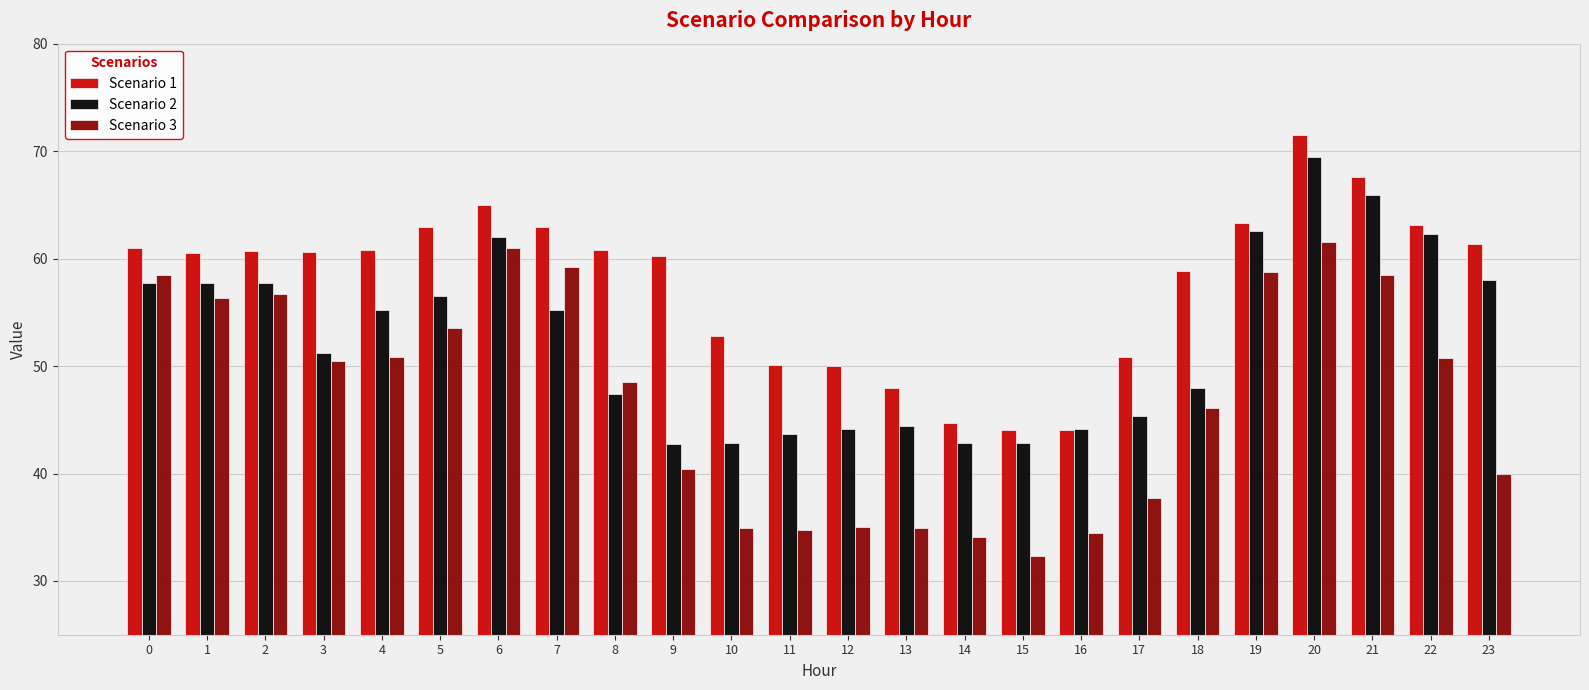

At which label is Scenario 3 closest to 46?

18